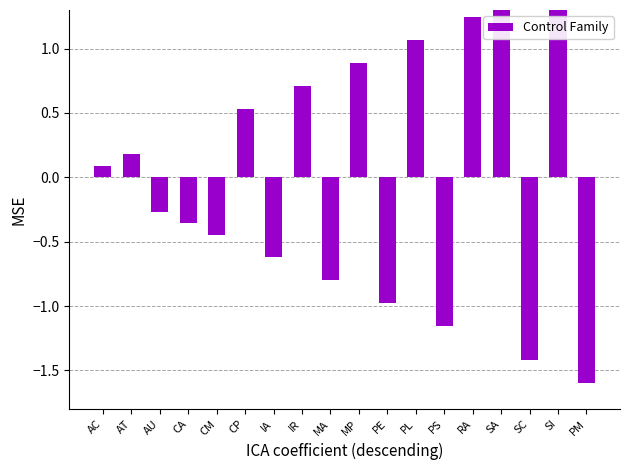

List the labels in order of value, smallest first.

PM, SC, PS, PE, MA, IA, CM, CA, AU, AC, AT, CP, IR, MP, PL, RA, SA, SI